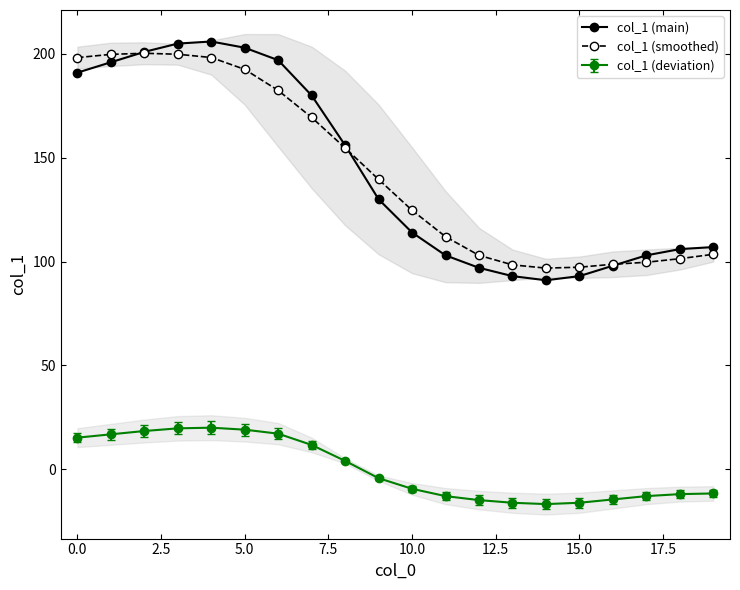

At which category does col_1 (smoothed) reach its first local valley?

14